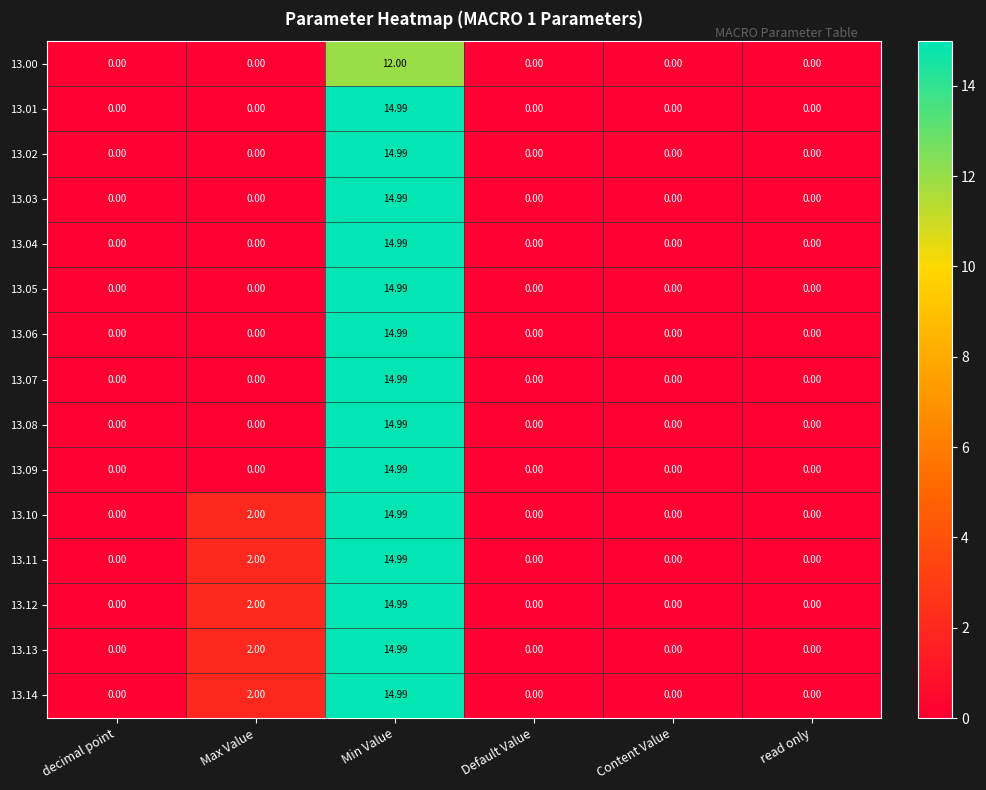

Which category has the highest value in the 13.08 series?

Min Value